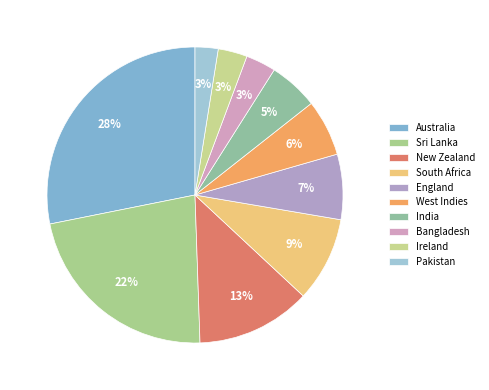

How many slices are in this pie chart?

10